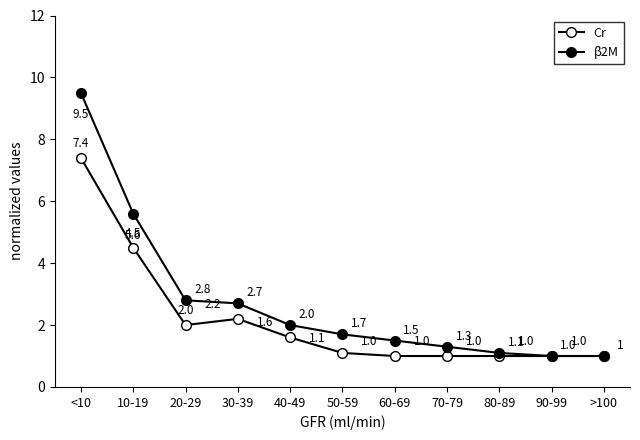

What is the label of the 11th point from the right?

<10